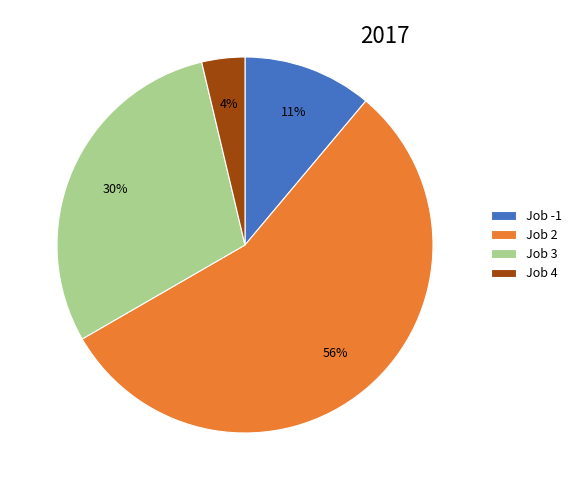

Which slice is the smallest?

Job 4